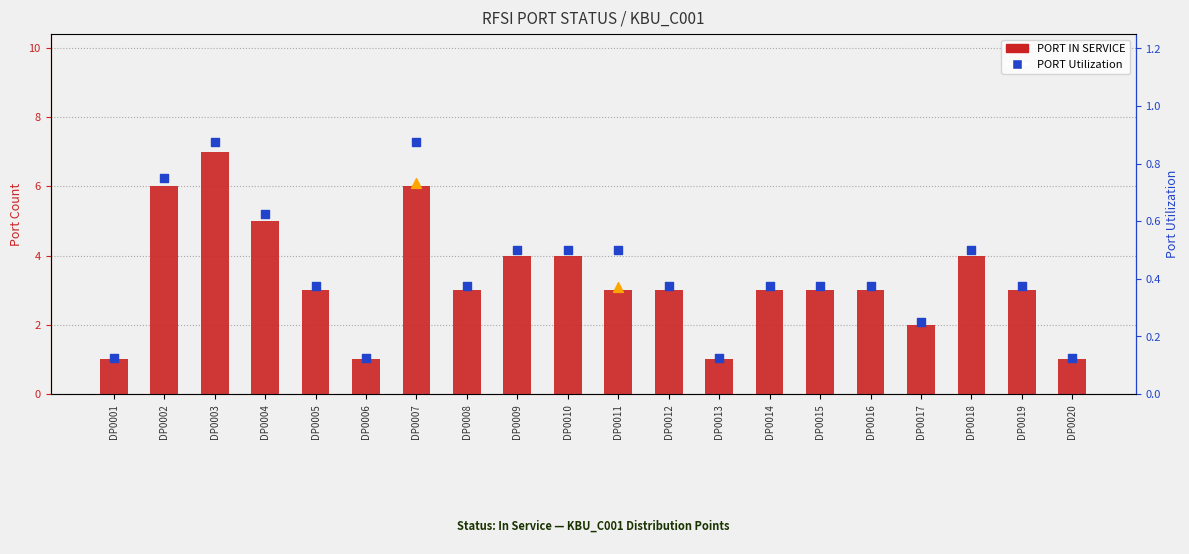

At how many categories does at least one series exceed 4?

4